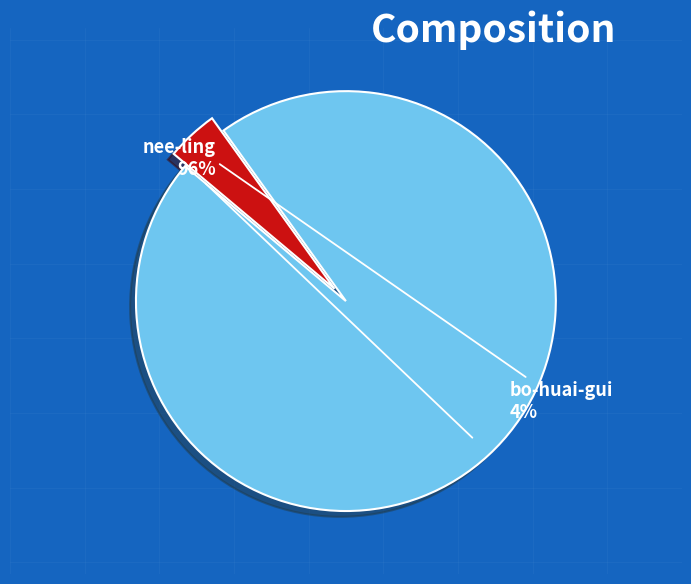

What is the largest slice in the pie chart?

nee-ling